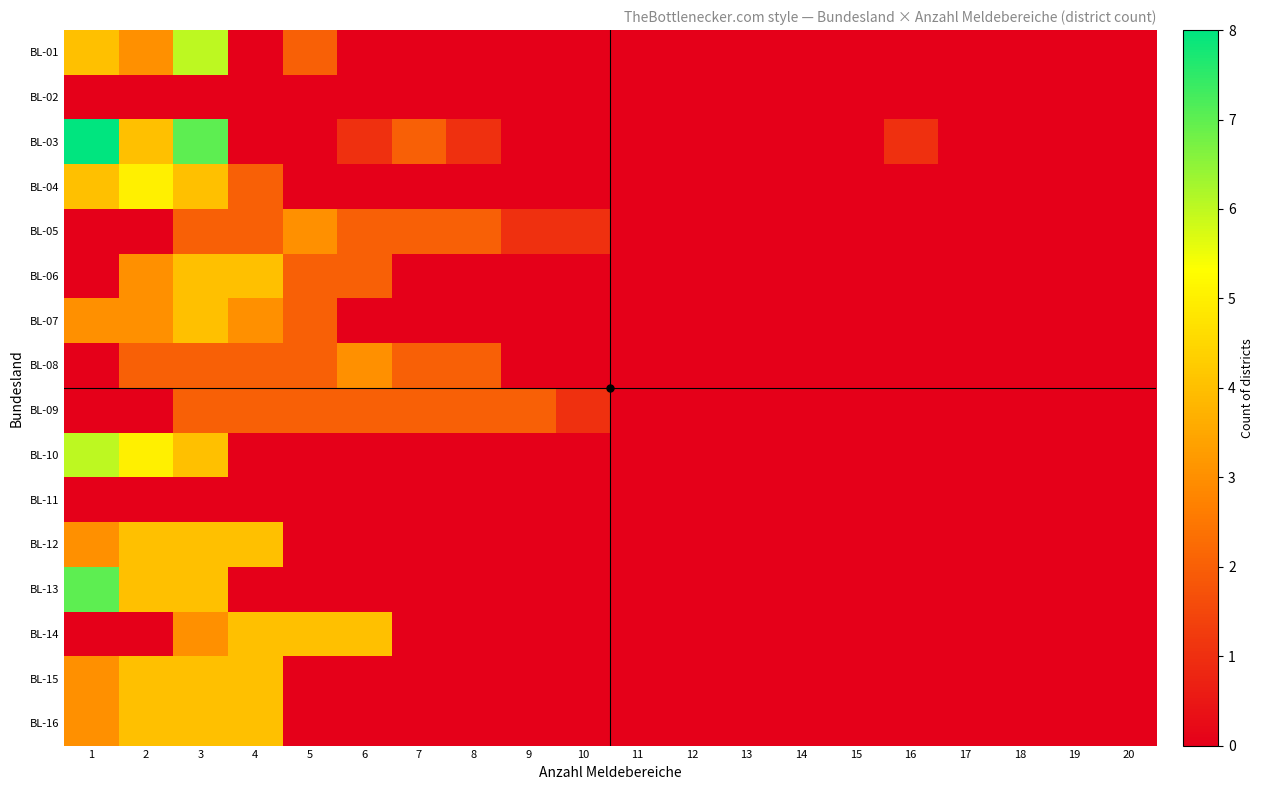

At which category is the sum across all series the highest?

3